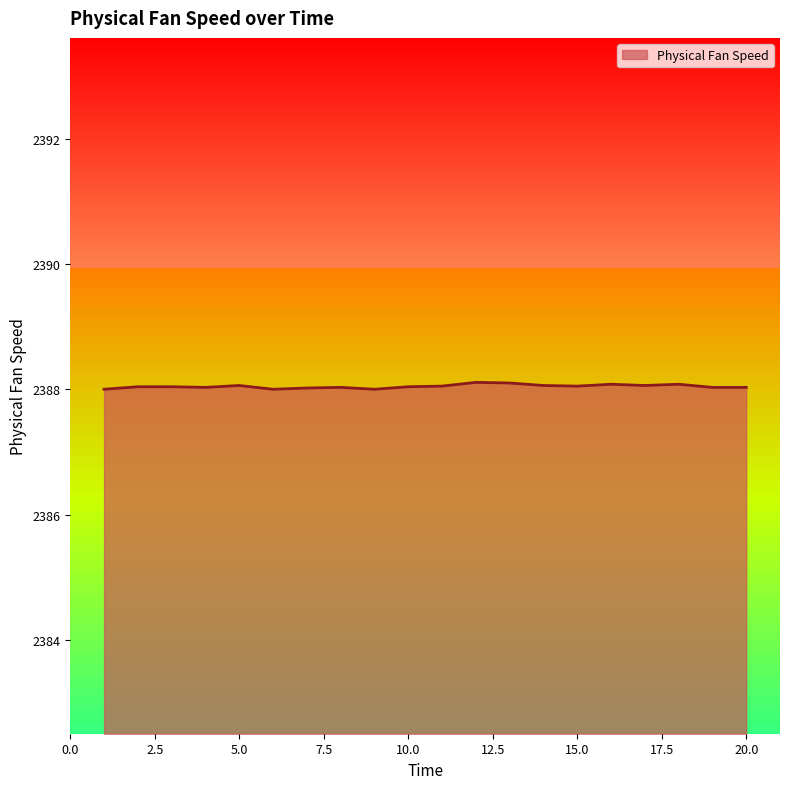

What is the greatest value displayed?

2388.1